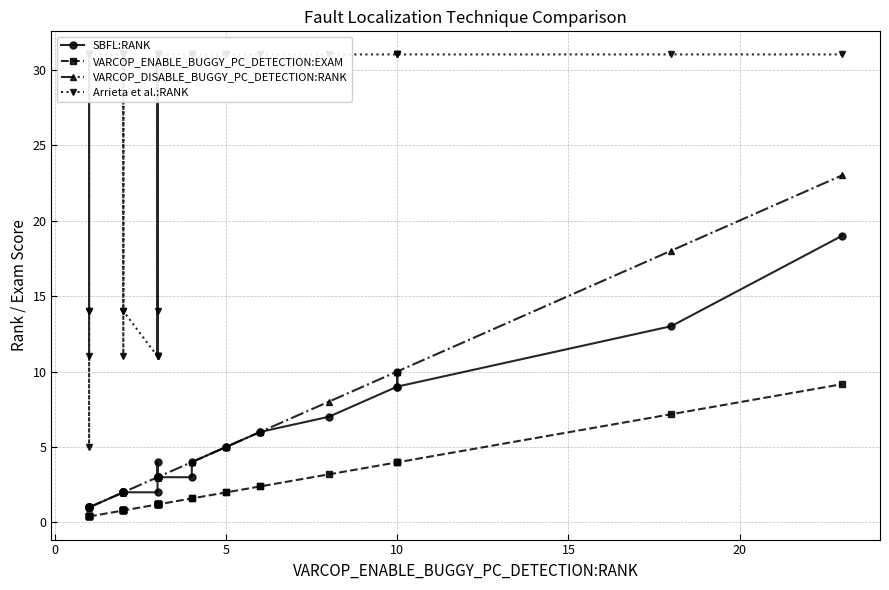

At how many categories does at least one series exceed 30?

28